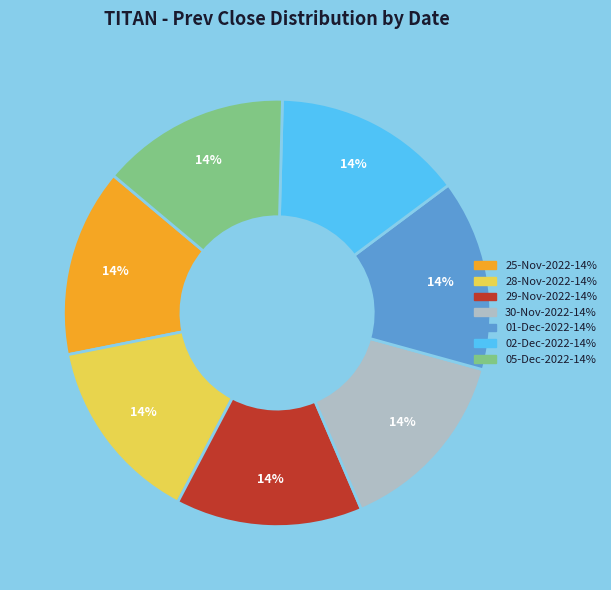

Is there a majority slice in this chart?

No